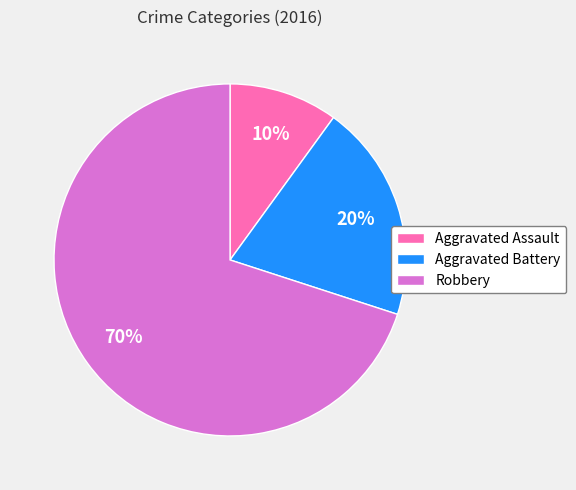

Rank the categories by value from lowest to highest.

Aggravated Assault, Aggravated Battery, Robbery